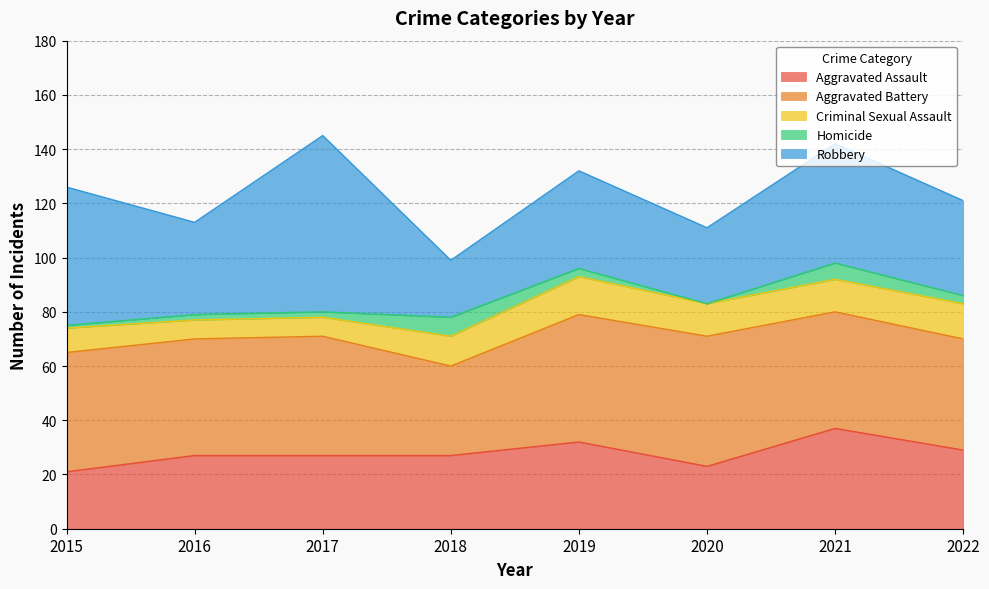

How many intersections are there between Aggravated Battery and Robbery?

5